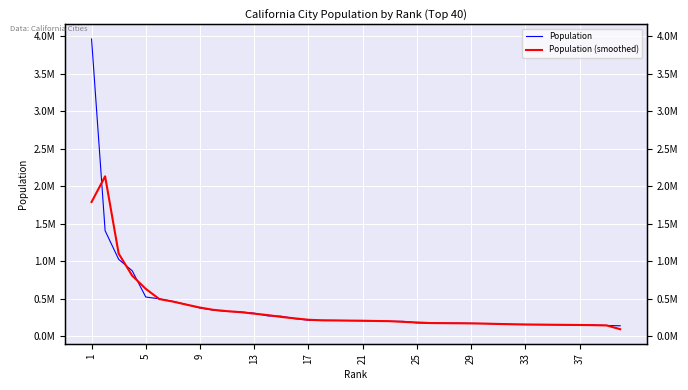

What is the greatest value displayed?

3966936.0